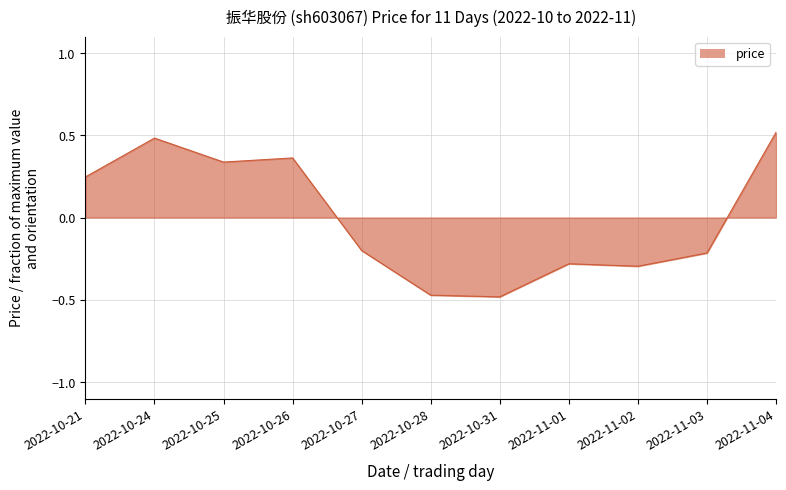

How many lines are shown in the chart?

1